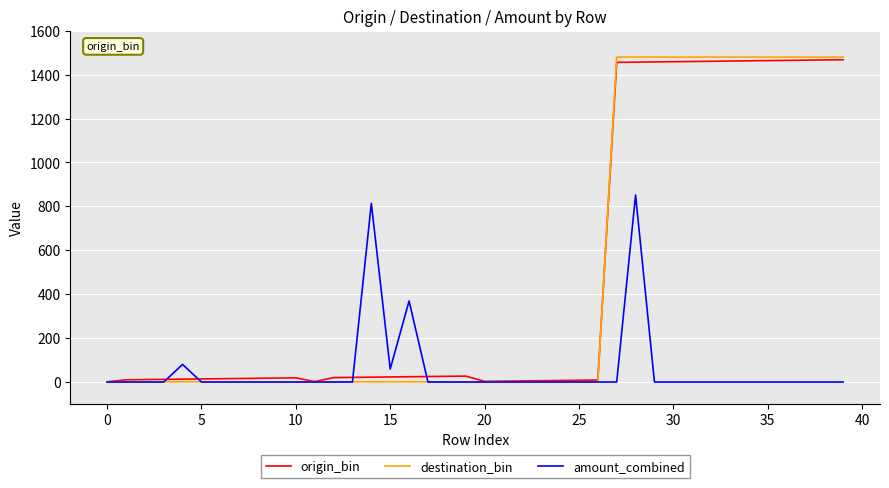

What is the greatest value displayed?

1480